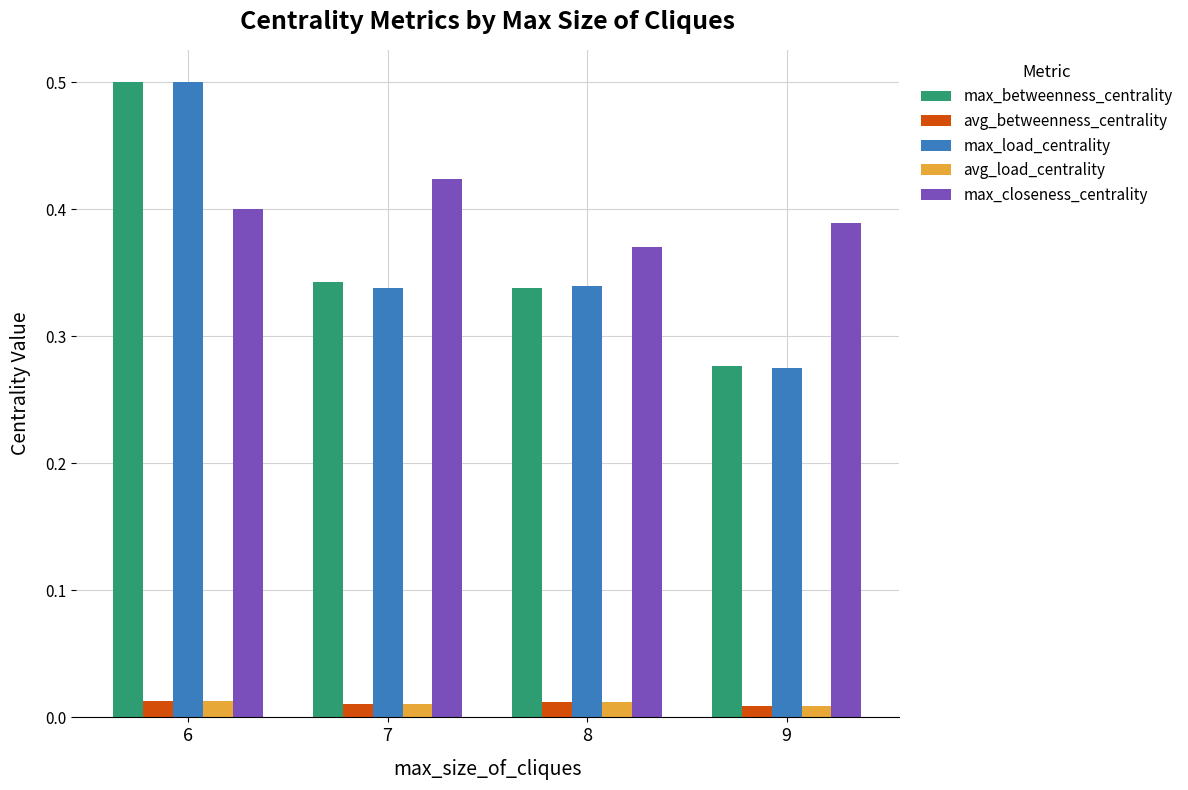

What is the sum of the max_closeness_centrality values at 8 and 9?

0.8